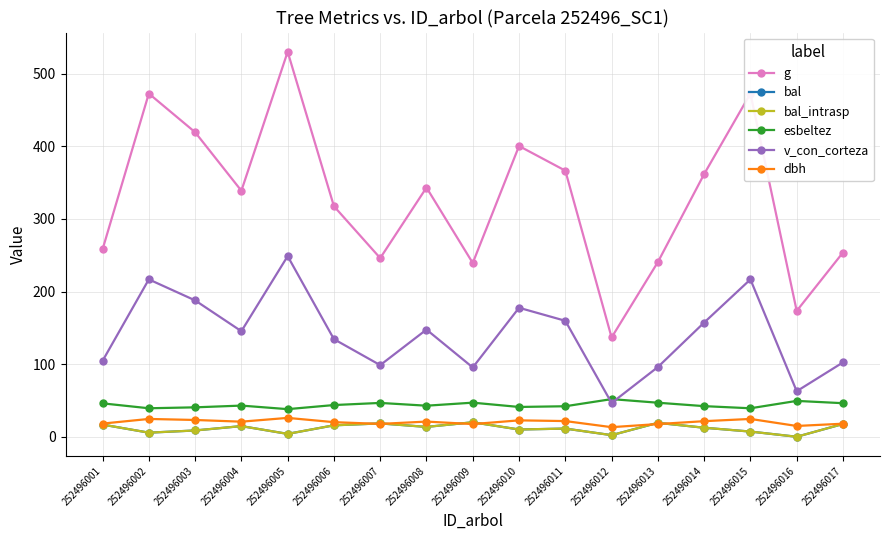

Is this an area chart (filled region under the line)?

No